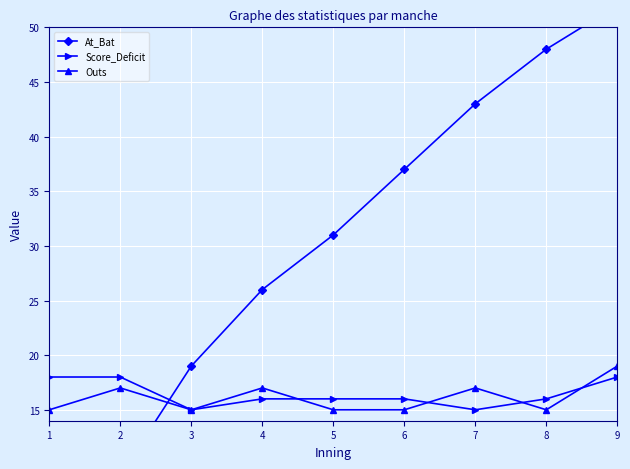

After their last crossing, which series has the higher values: Outs or At_Bat?

At_Bat